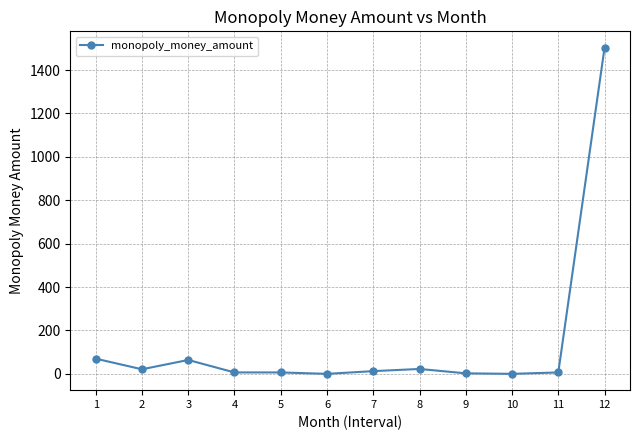

At which category does the data reach its first local valley?

2